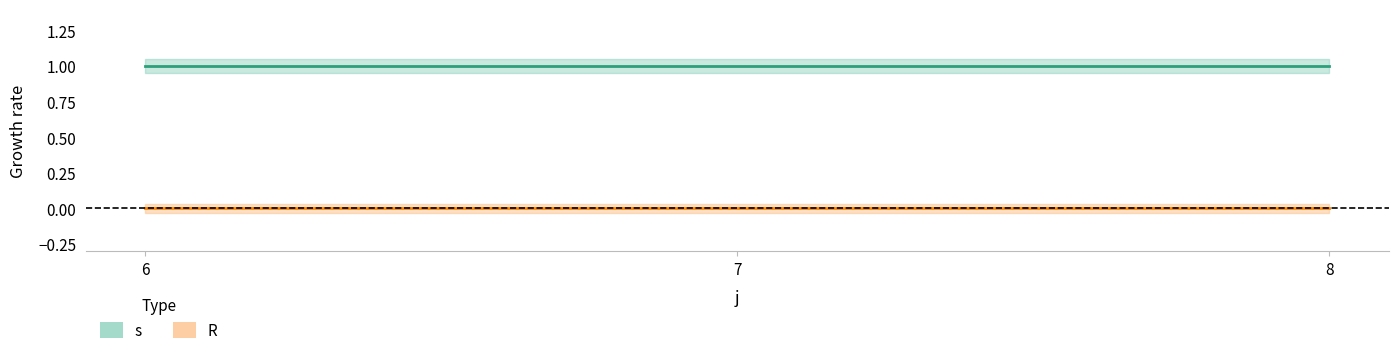

Reading left to right, what are all the values shown in this chart?

s: 6=1	7=1	8=1
R: 6=0	7=0	8=0